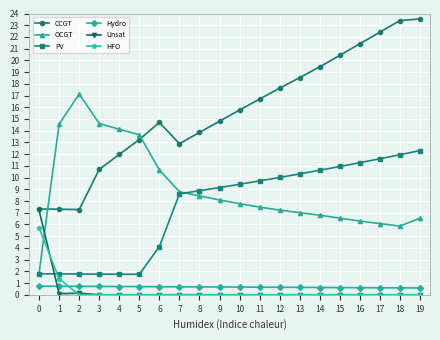

Between 9 and 15, which series saw the biggest shift?

CCGT